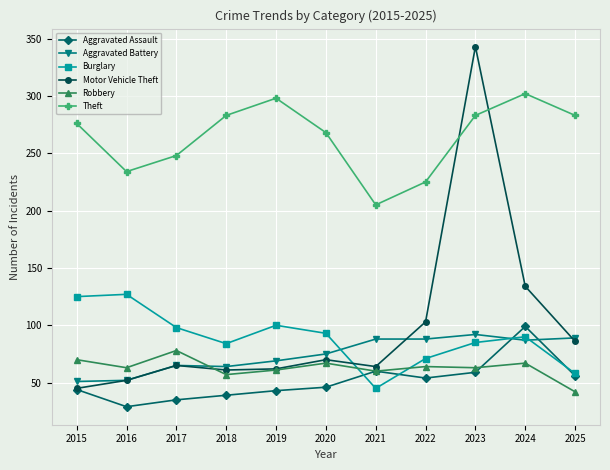

What is the minimum value for Theft?

205